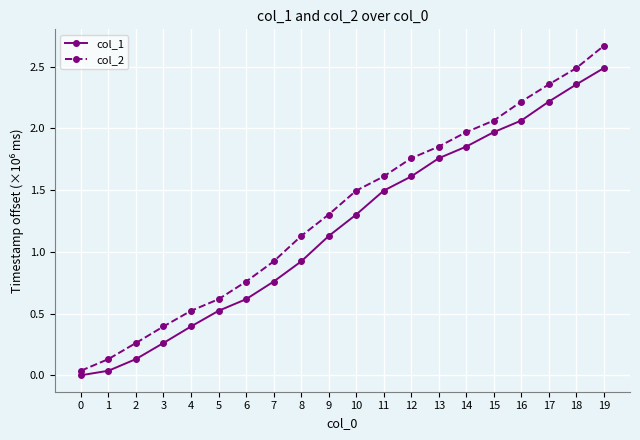

What are all the series names shown in the legend?

col_1, col_2